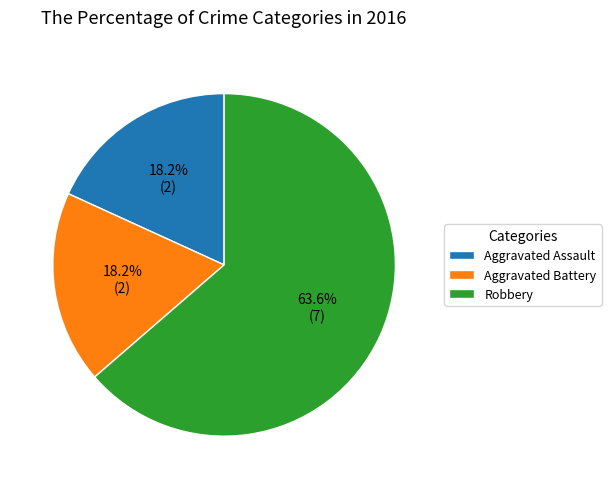

How many segments does this pie chart have?

3